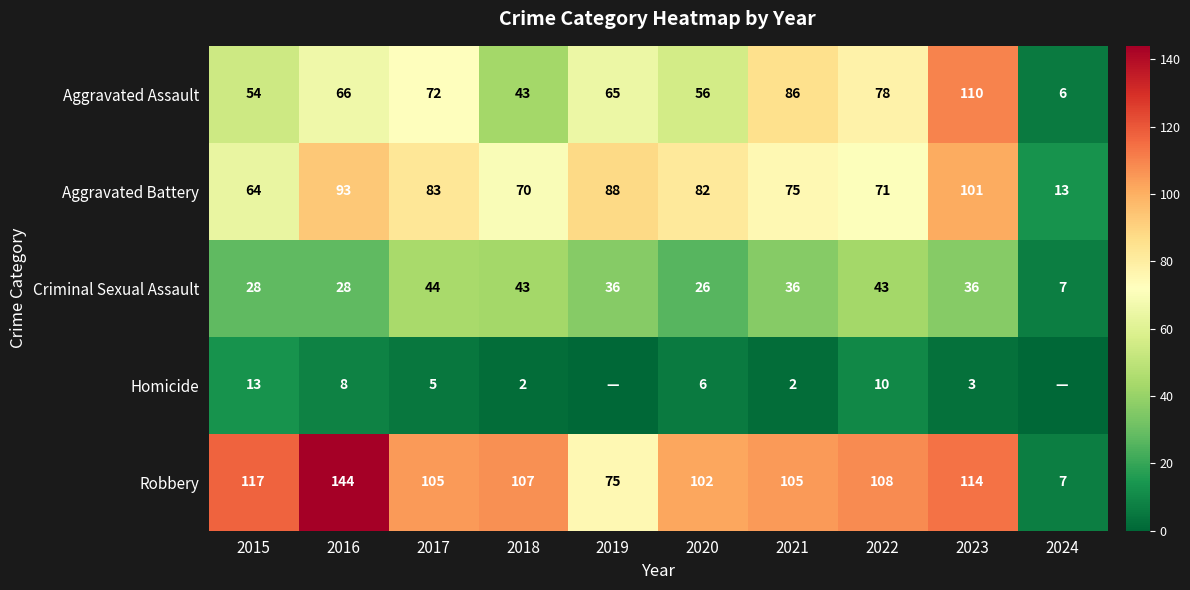

At how many categories does at least one series exceed 104?

7